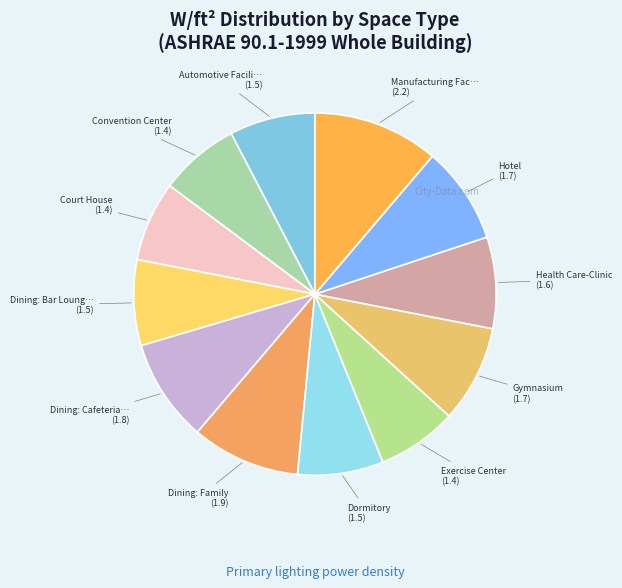

How many slices are in this pie chart?

12